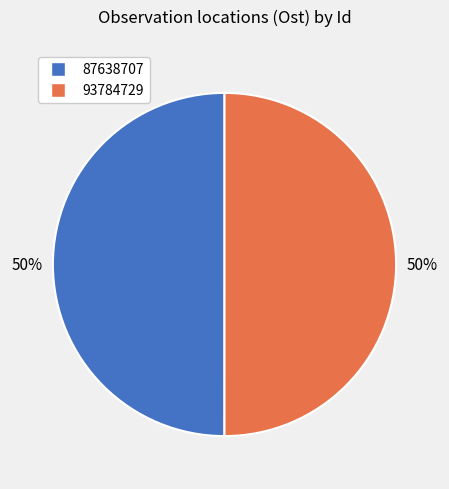

Count the number of slices in the pie.

2